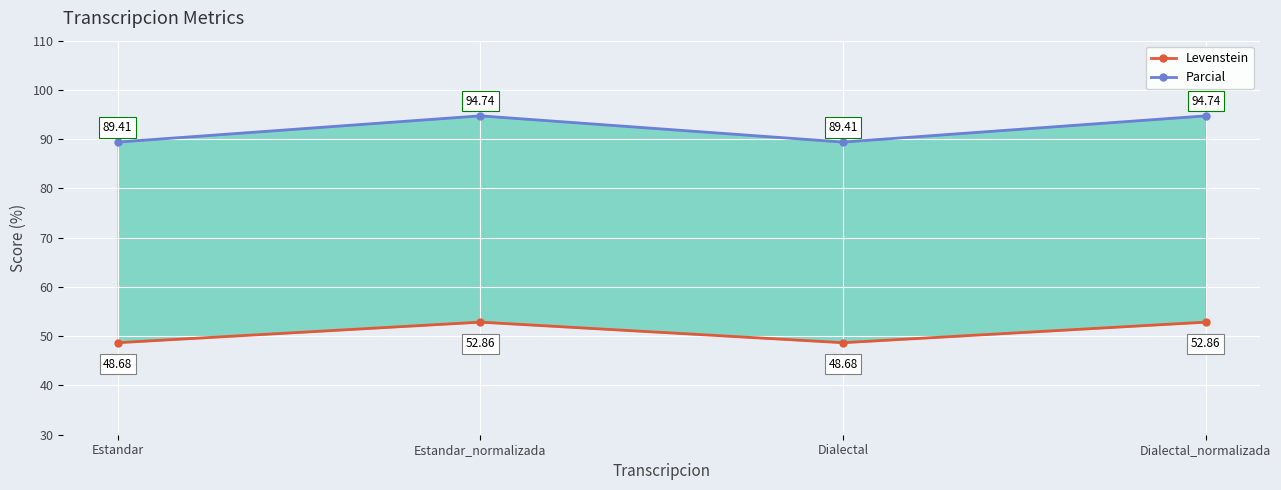

How many categories are shown in the chart?

4